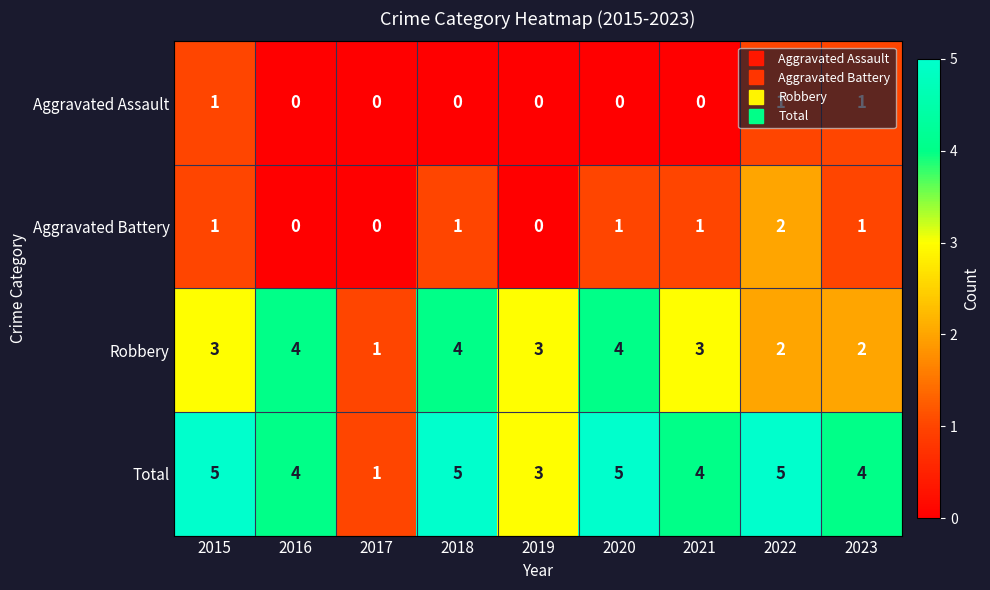

List the series in order of their peak value, lowest first.

Aggravated Assault, Aggravated Battery, Robbery, Total